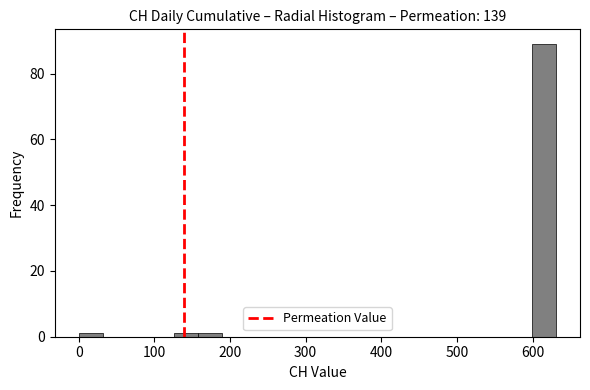

Read against the x-axis, roughly where is the centre of the tallest bar?

620